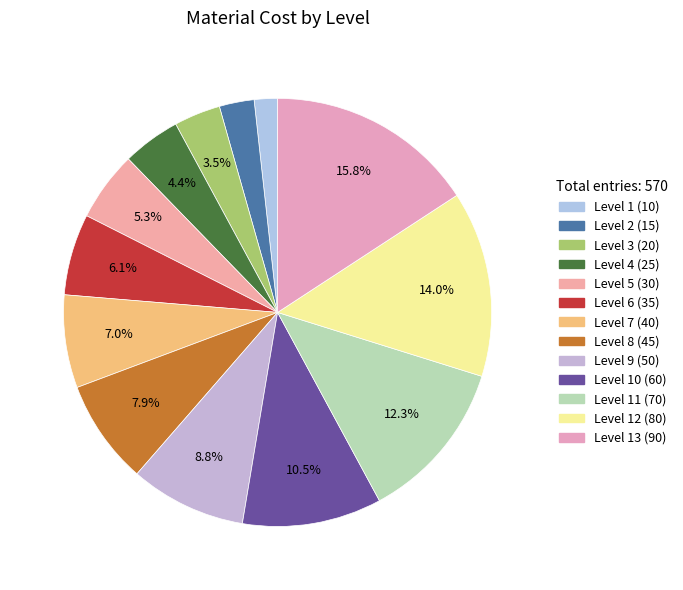

How many segments does this pie chart have?

13